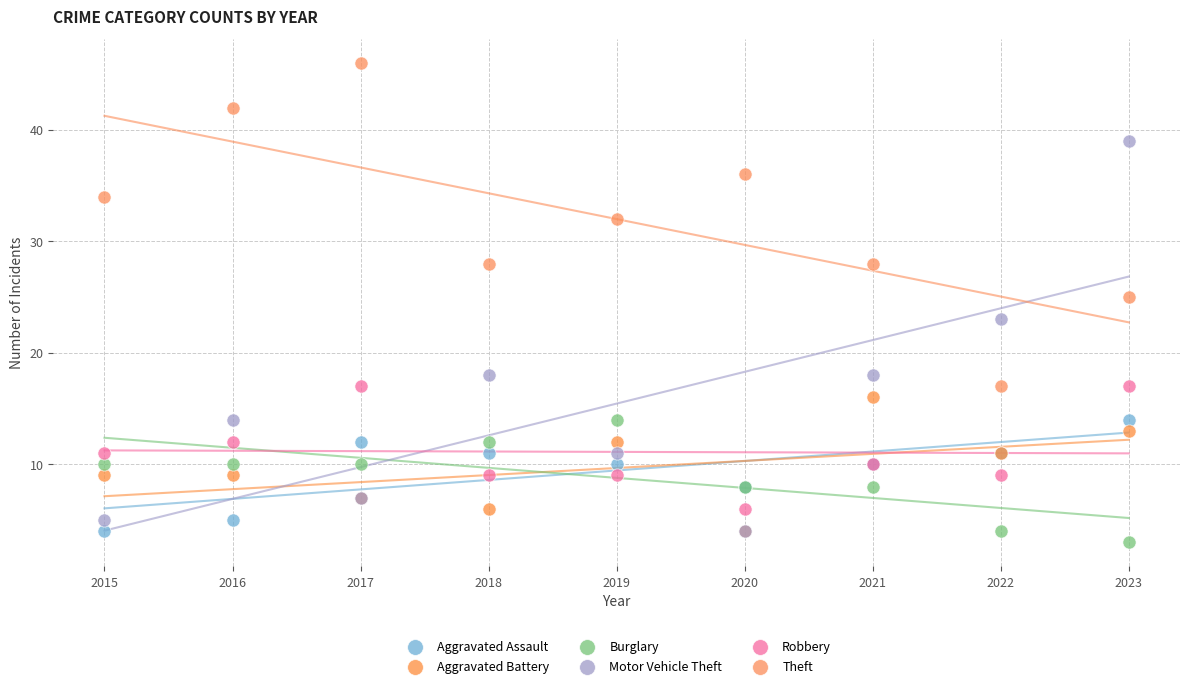

Which series contains the lowest Y value?

Burglary